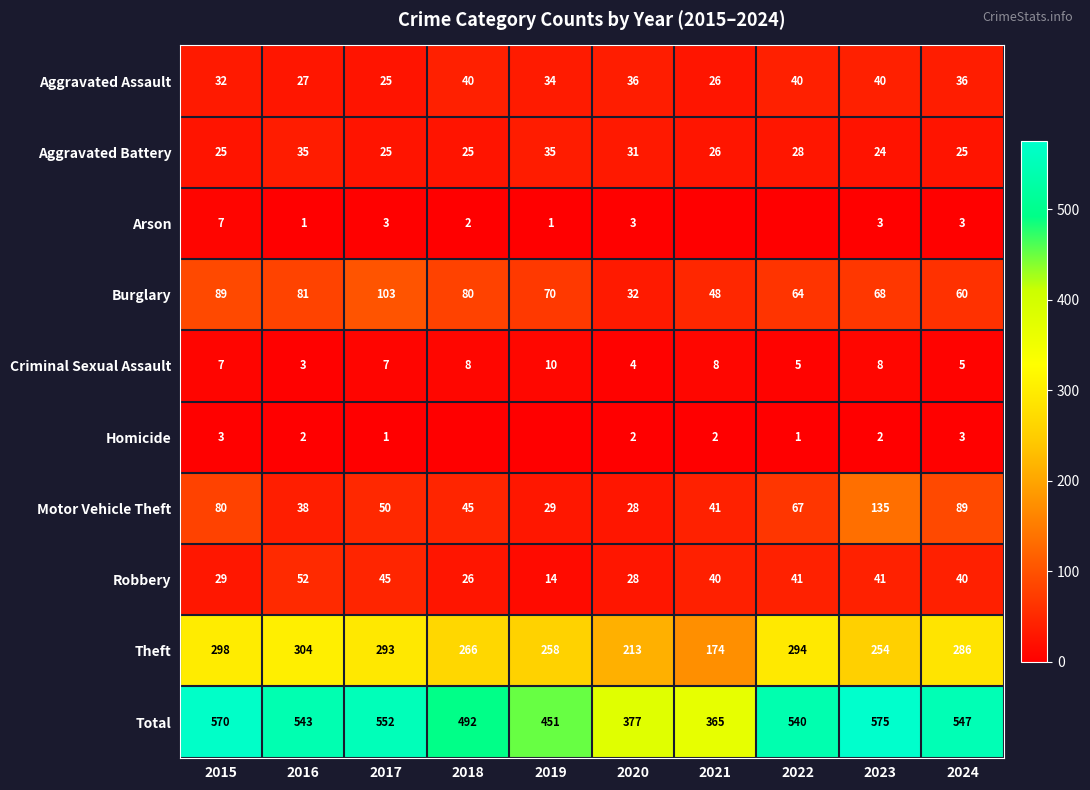

What is the average value of the Robbery series?

36